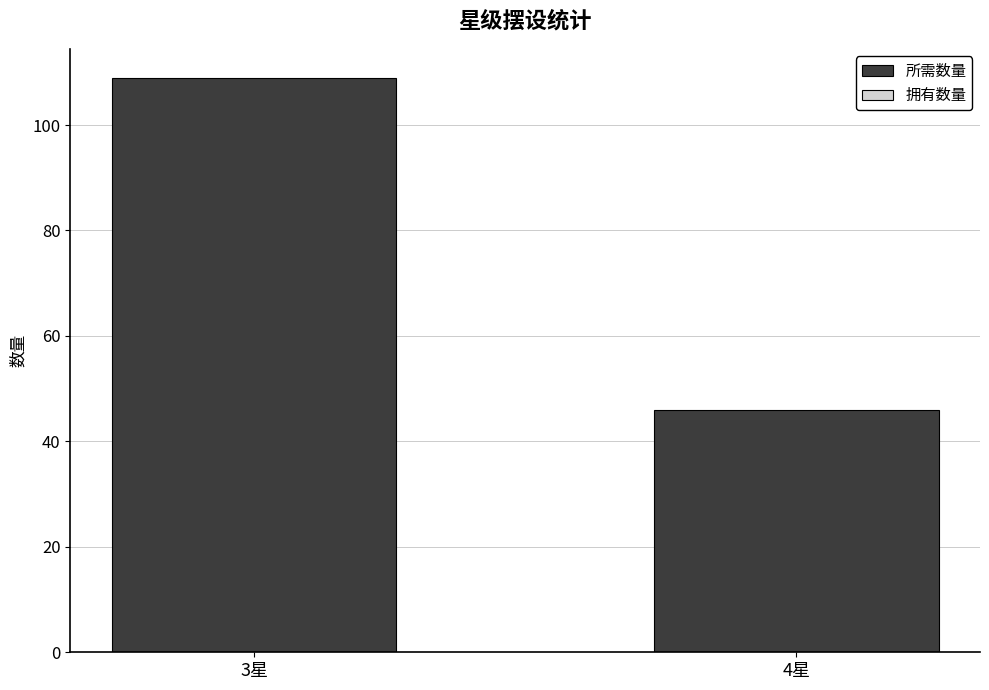

The chart shows a value of 46 at 4星. True or false?

True